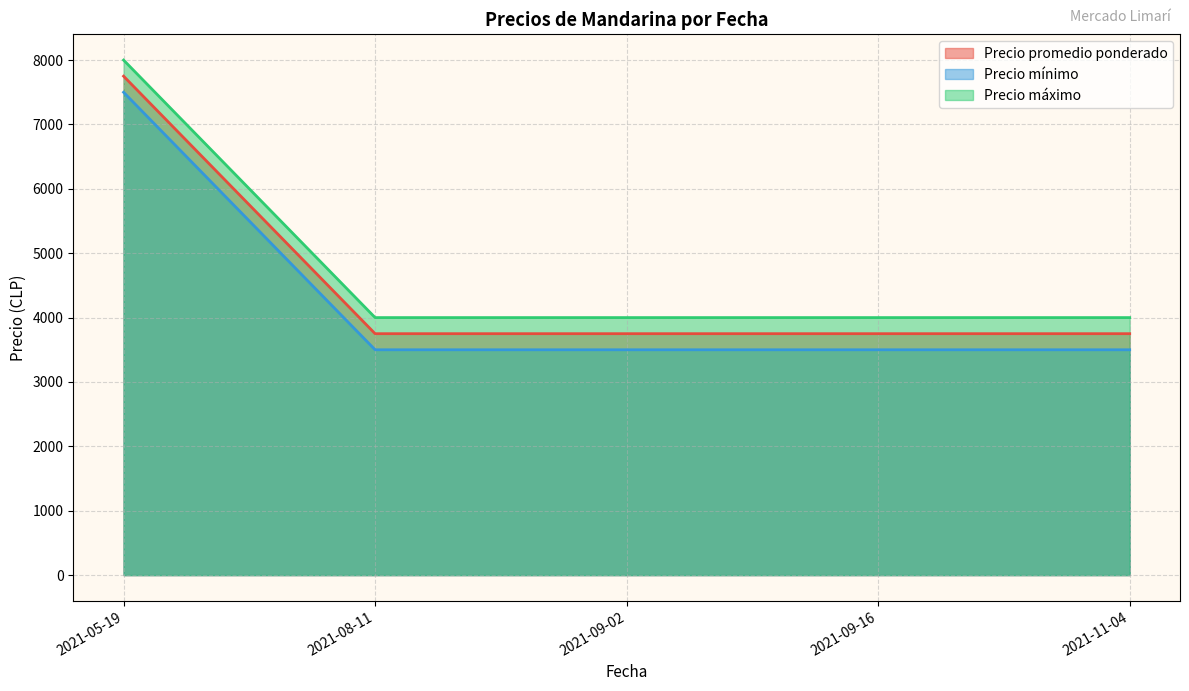

At which label does Precio máximo reach its peak?

2021-05-19